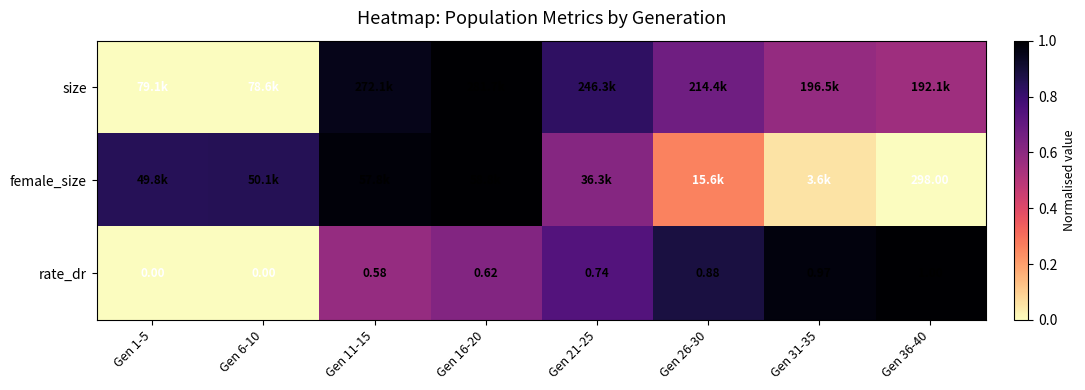

Is the value of rate_dr at Gen 6-10 greater than the value of female_size at Gen 36-40?

No